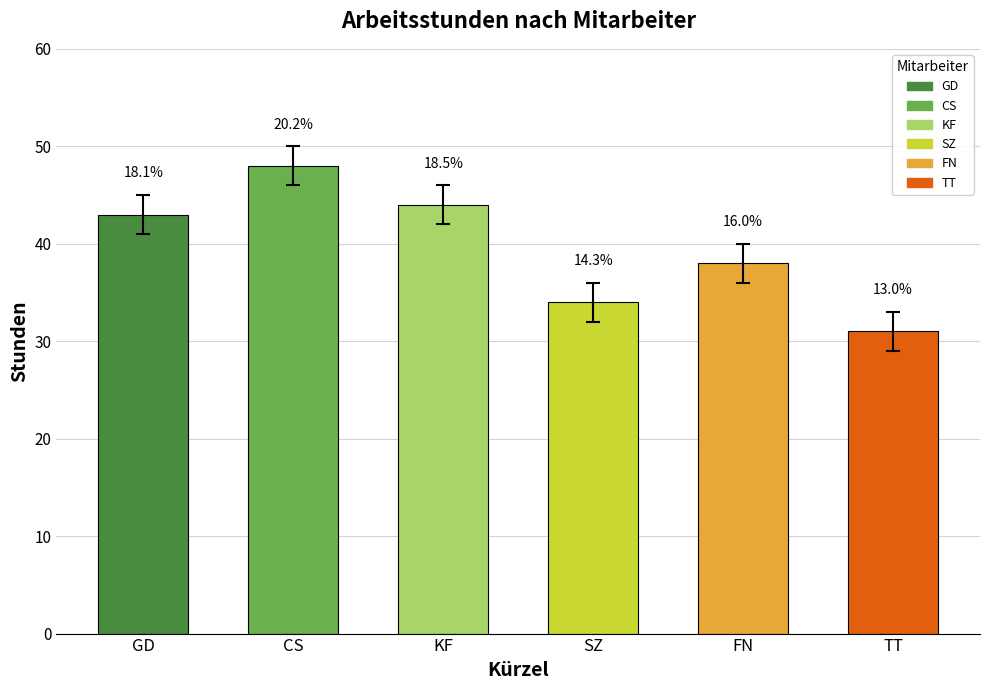

How many bars are there in total?

6